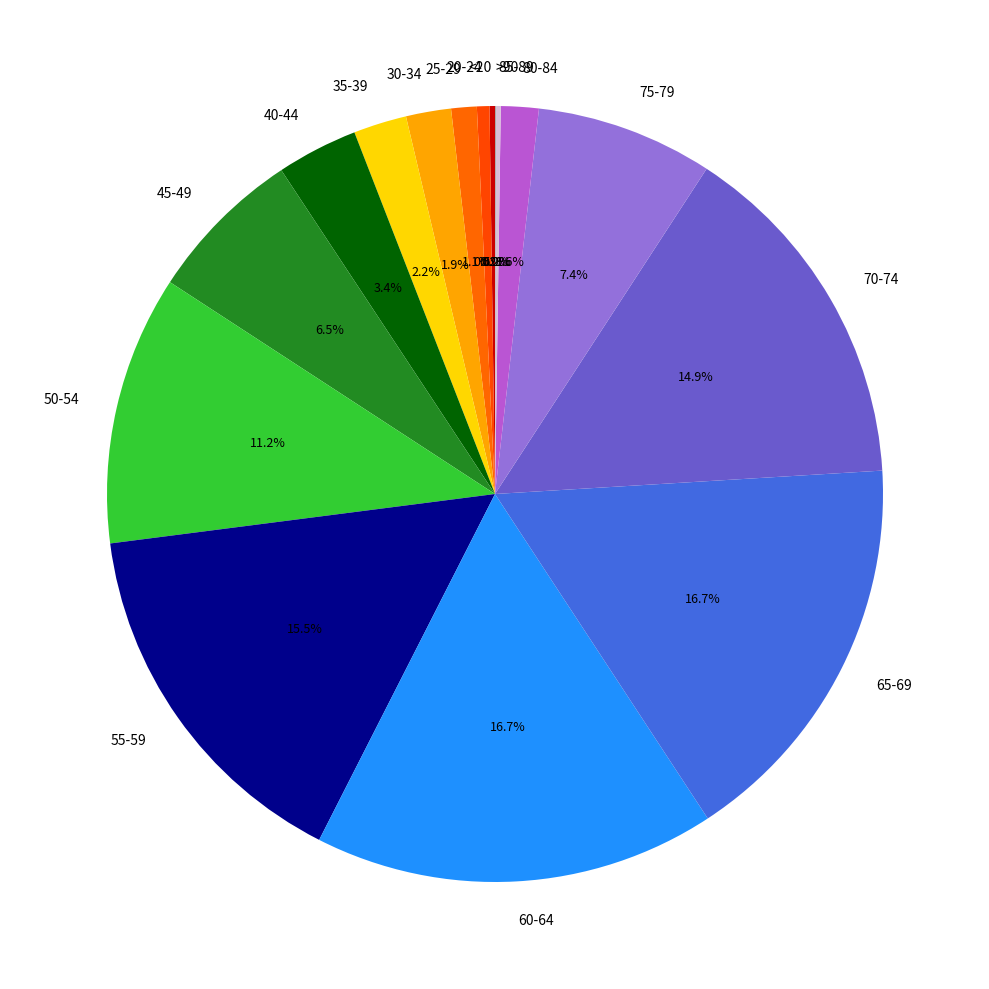

Is there any slice that represents more than half of the pie?

No